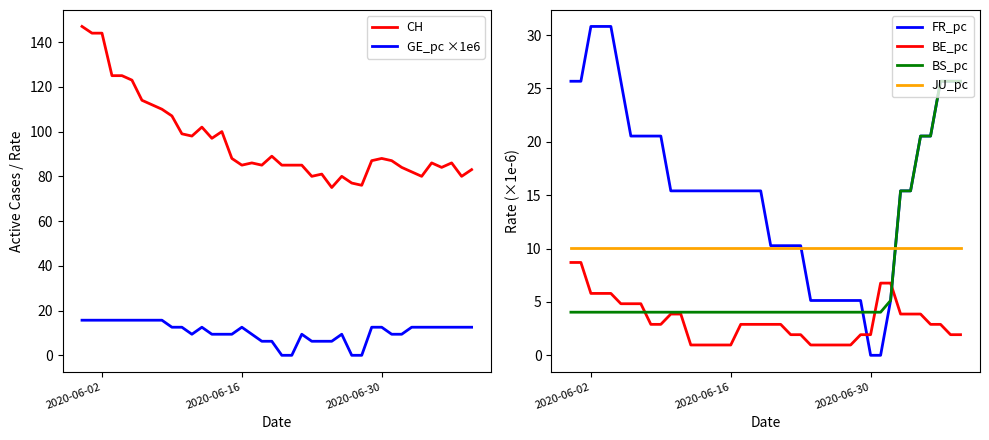

What is the lowest value of the CH series?

75.0